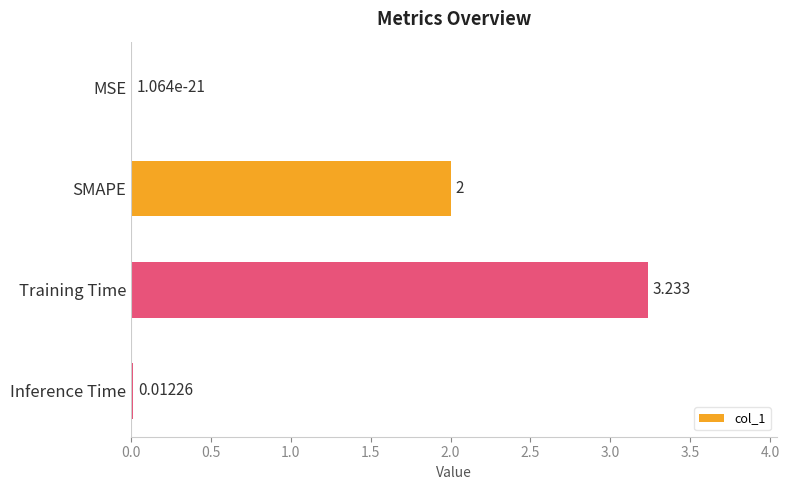

Between Training Time and SMAPE, which is larger?

Training Time